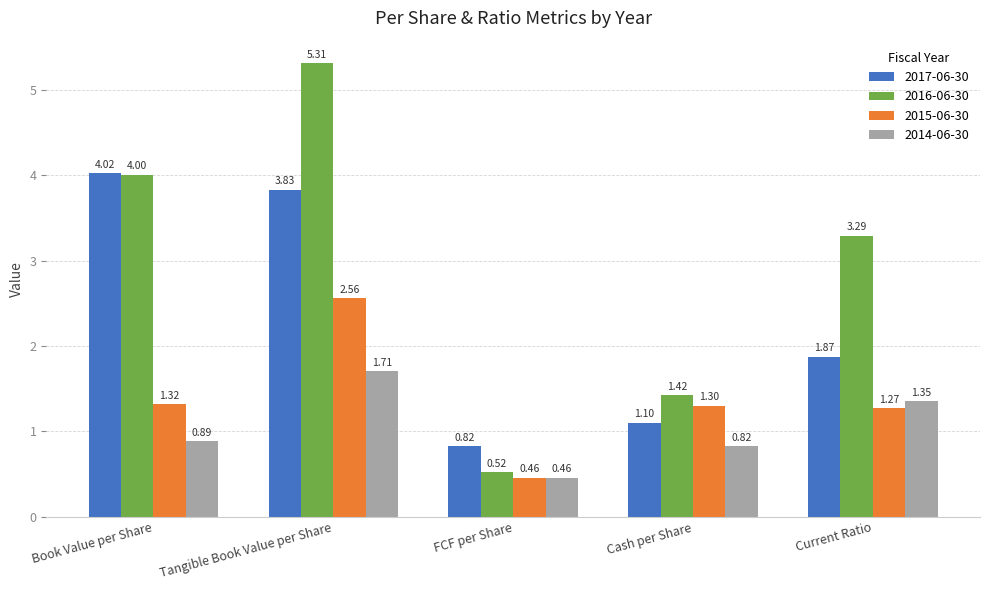

What is the difference between the maximum and minimum values in the 2014-06-30 series?

1.2